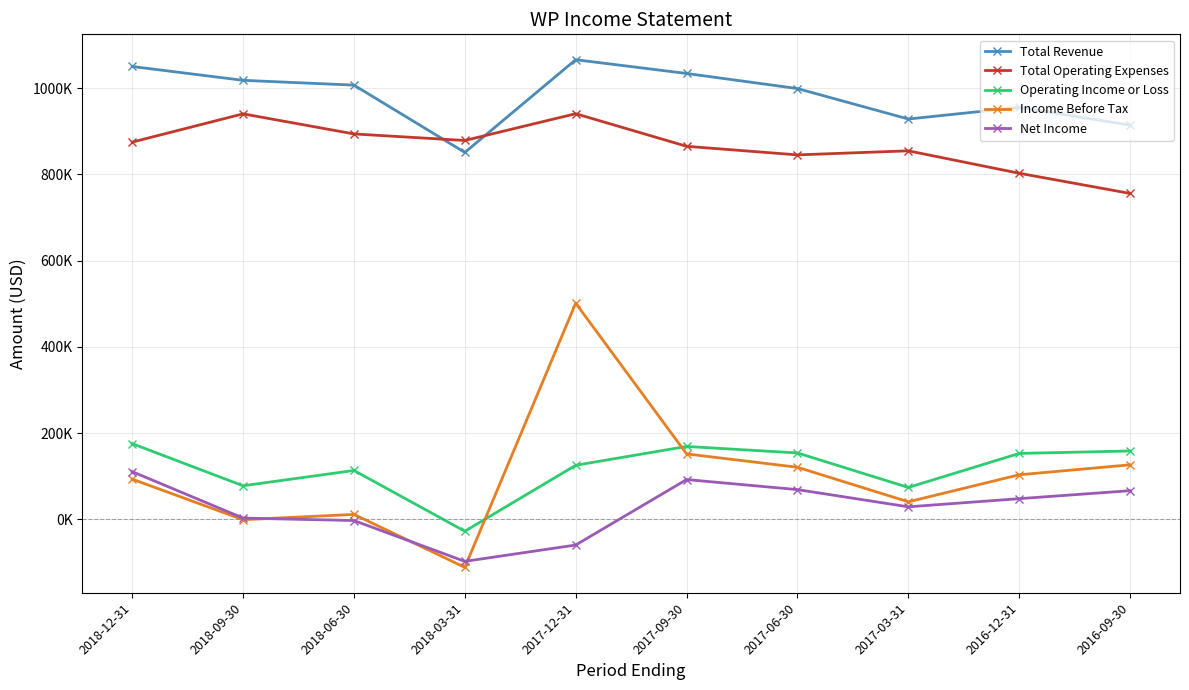

Which series ends up on top after the final intersection of Total Revenue and Total Operating Expenses?

Total Revenue